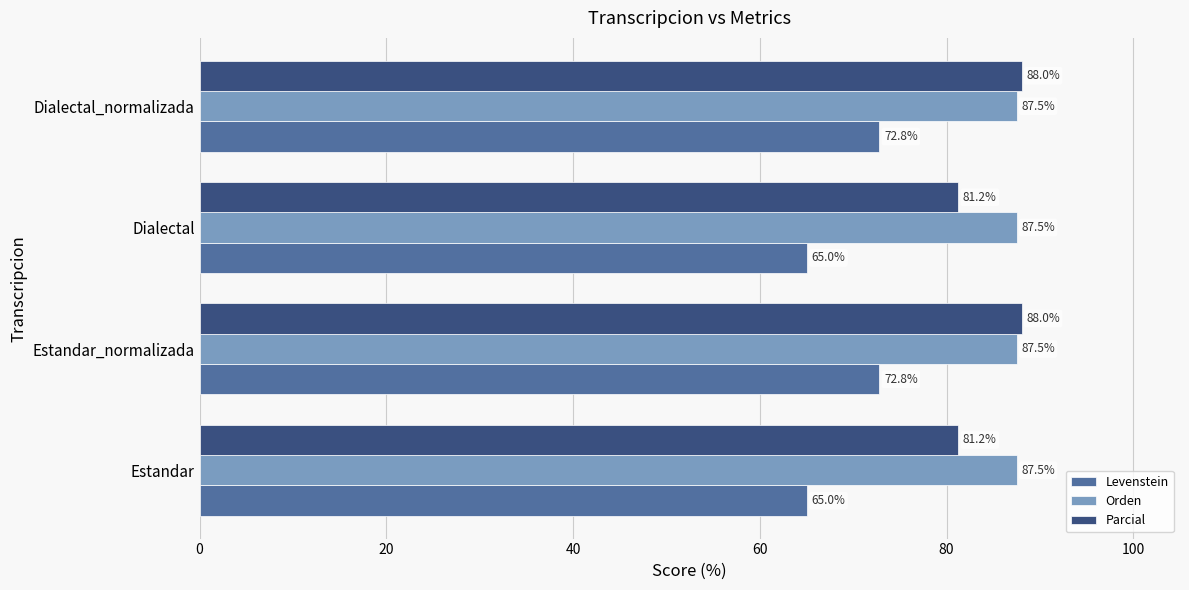

What is the highest value of the Parcial series?

88.0